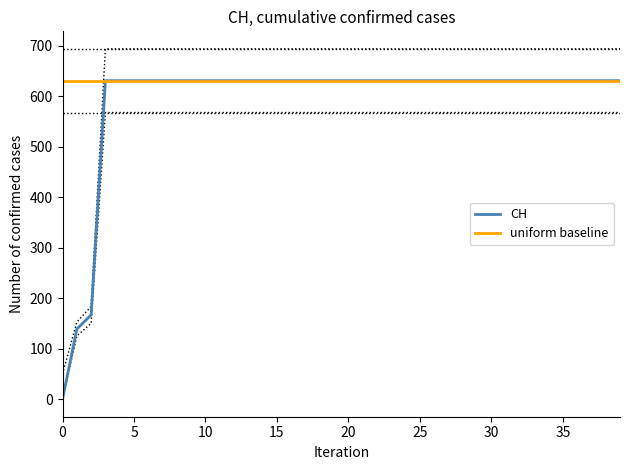

What is the sum of all uniform baseline values?

25240